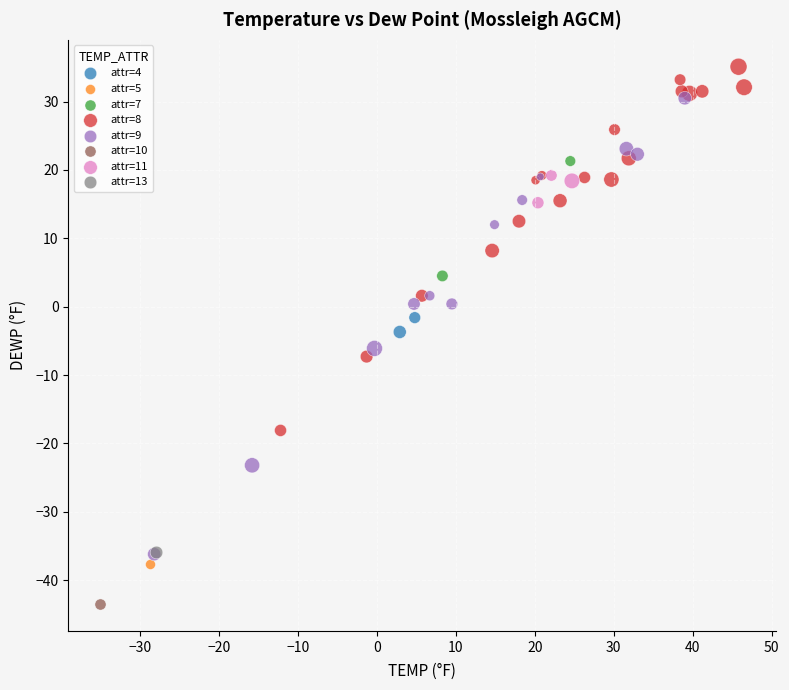

What are all the series names shown in the legend?

attr=4, attr=5, attr=7, attr=8, attr=9, attr=10, attr=11, attr=13